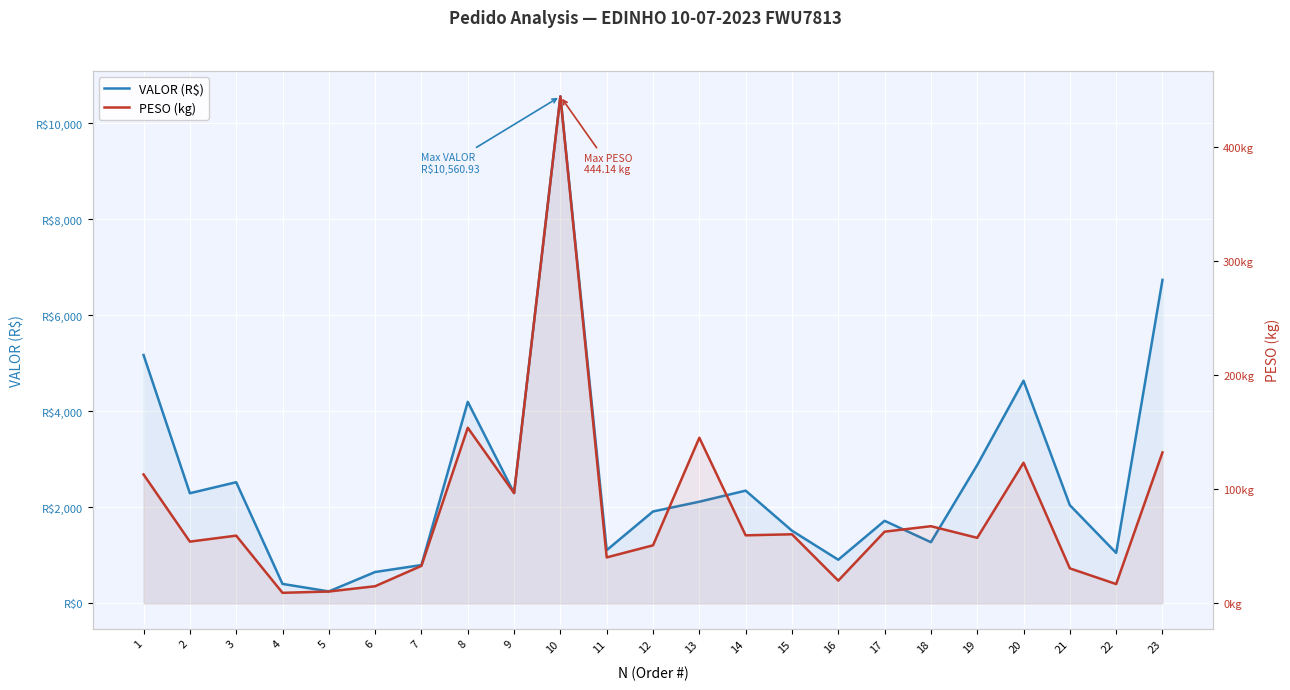

What is the difference between the maximum and minimum values in the PESO (kg) series?

434.9